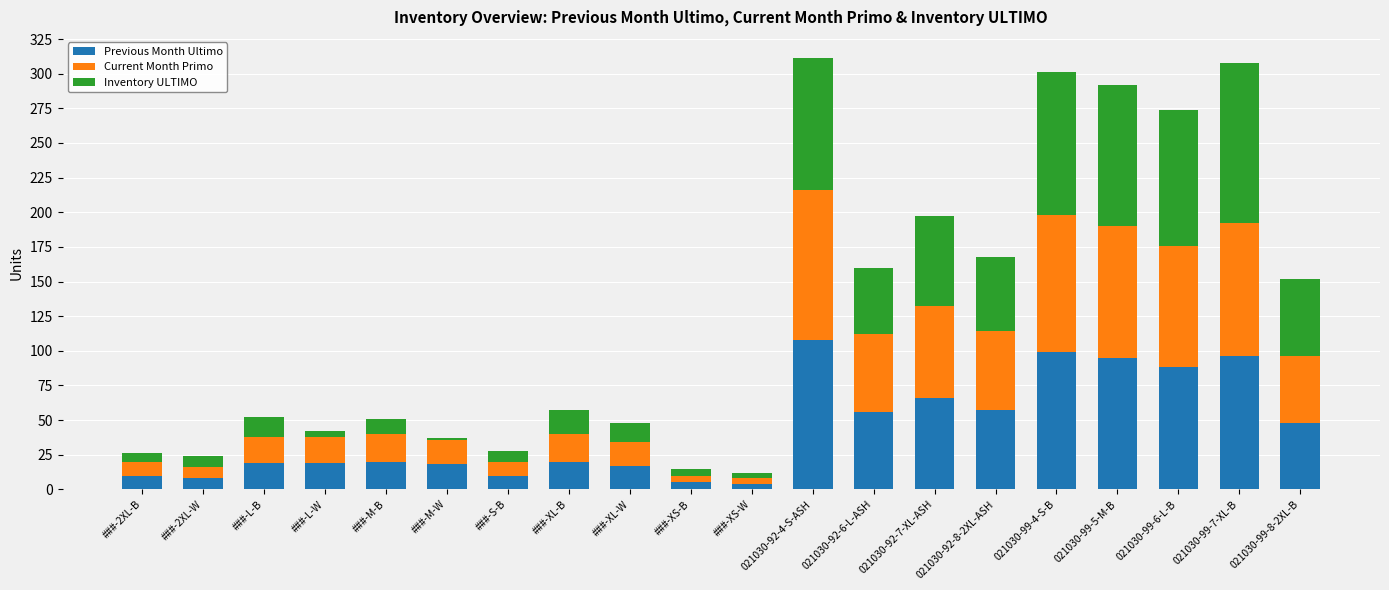

What is the average value of the Previous Month Ultimo series?

43